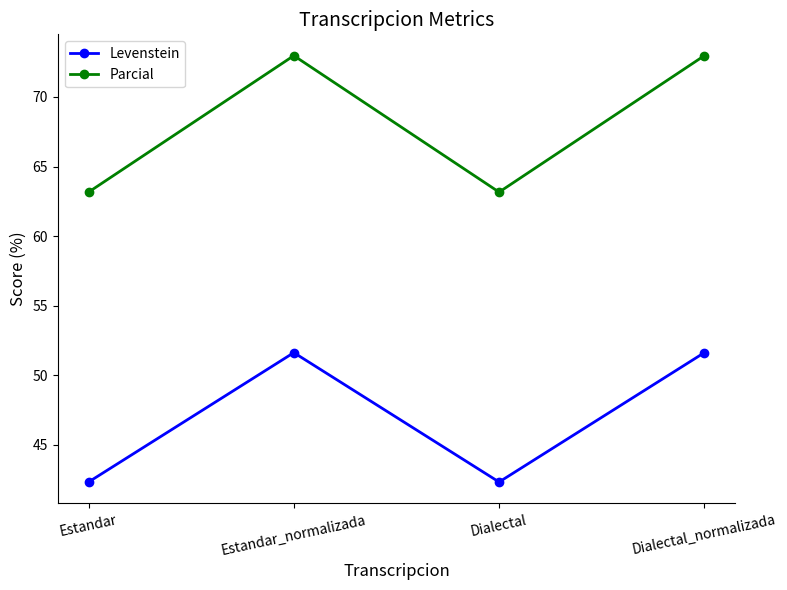

True or false: Parcial and Levenstein intersect in this chart.

False